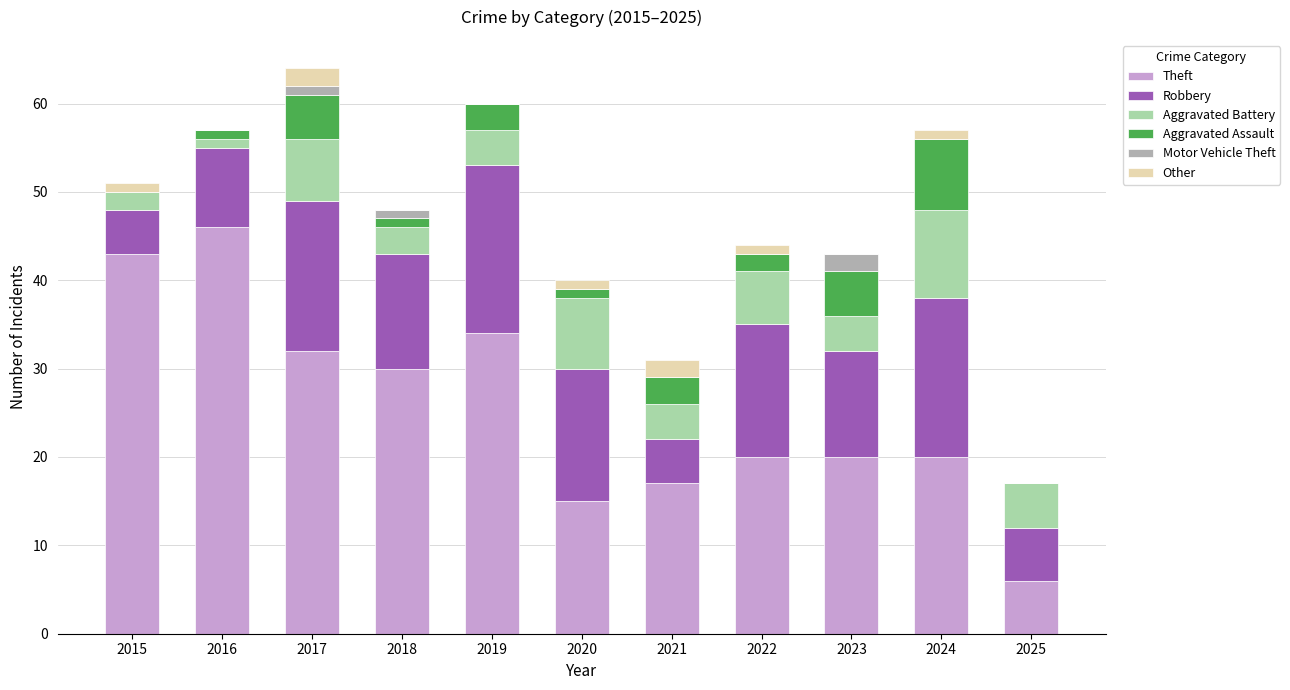

What is the total value across all series at 2015?

51